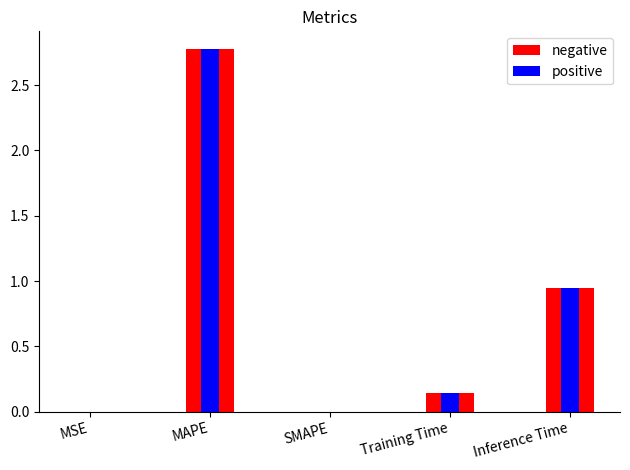

At which label does col_1_overlay reach its peak?

MAPE